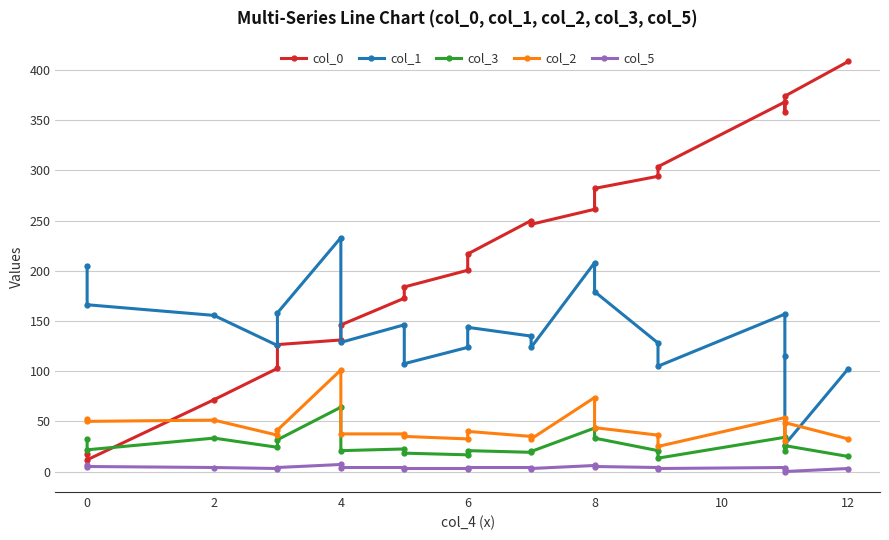

Reading left to right, list all the values displayed in this chart.

col_0: 17.1	11.6	71.6	102.8	126.5	131.0	146.0	172.6	183.9	200.5	216.7	250.0	246.3	261.2	282.0	294.1	303.7	368.2	358.2	374.0	408.5
col_1: 204.9	166.2	155.5	125.5	158.0	233.0	128.7	146.2	107.4	123.7	143.7	134.9	123.7	208.0	179.3	128.0	104.9	156.8	114.9	26.9	102.4
col_3: 32.4	21.6	33.3	24.1	31.6	64.1	20.8	22.5	18.3	16.6	20.8	19.1	20.0	43.3	33.3	20.8	13.3	34.1	20.8	25.8	15.0
col_2: 52.5	50.0	51.2	36.2	41.2	101.2	37.5	37.5	35.0	32.5	40.0	35.0	32.5	73.7	43.7	36.2	25.0	53.7	30.0	48.7	32.5
col_5: 6.0	5.0	4.0	3.0	4.0	7.0	4.0	4.0	3.0	3.0	4.0	4.0	3.0	6.0	5.0	4.0	3.0	4.0	3.0	0.0	3.0